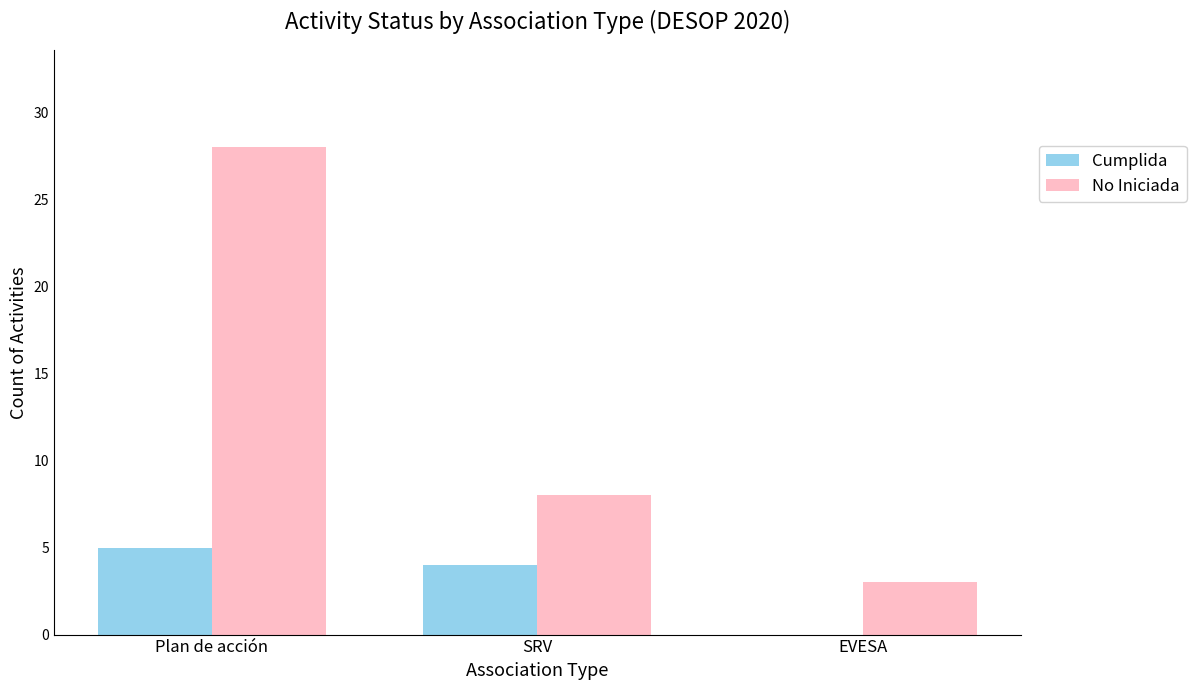

What are all the series names shown in the legend?

Cumplida, No Iniciada